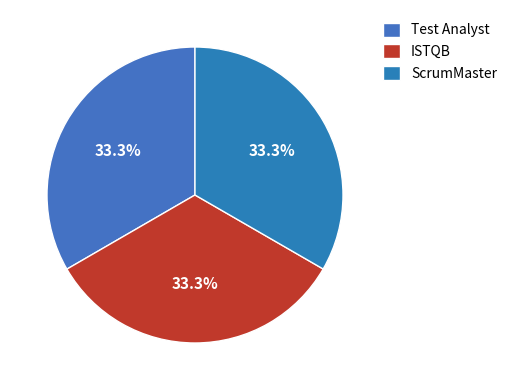

What percentage is the ScrumMaster slice, to the nearest percent?

33%